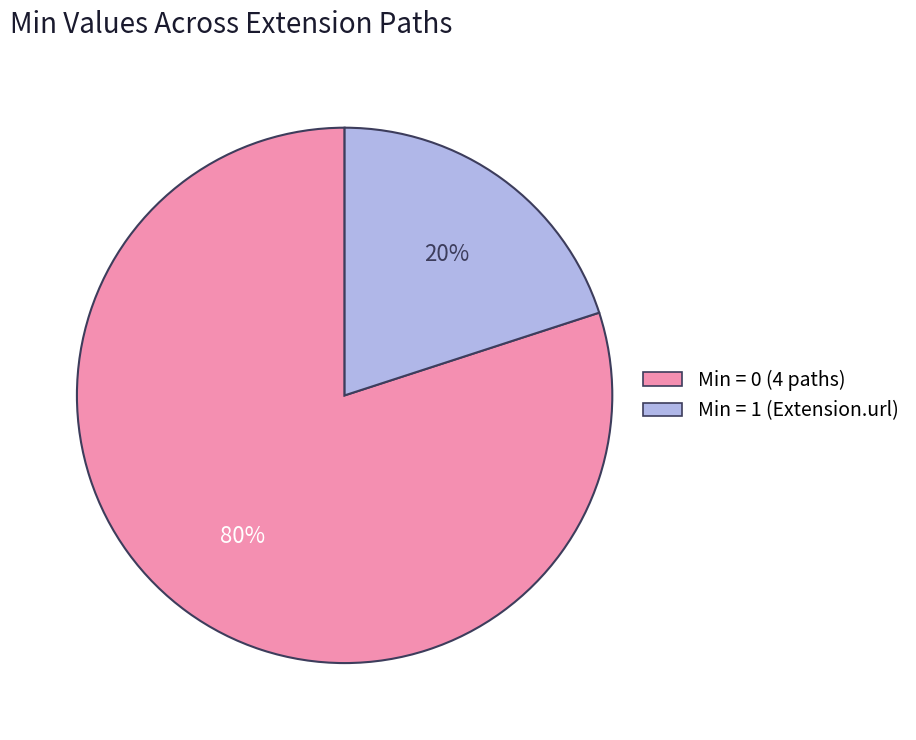

To the nearest percent, what is the average slice percentage?

50%